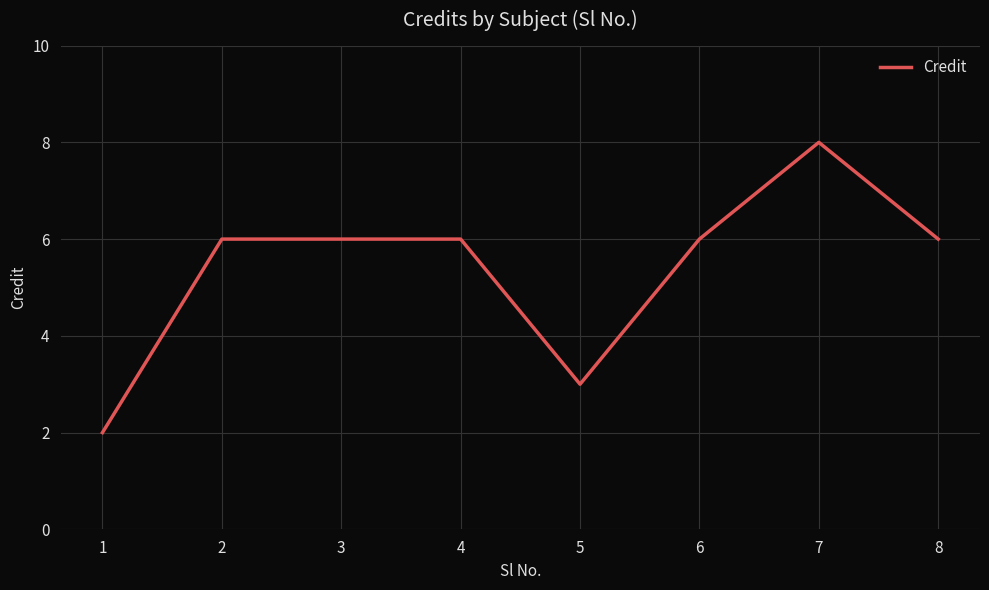

What is the difference between the second highest and second lowest values?

3